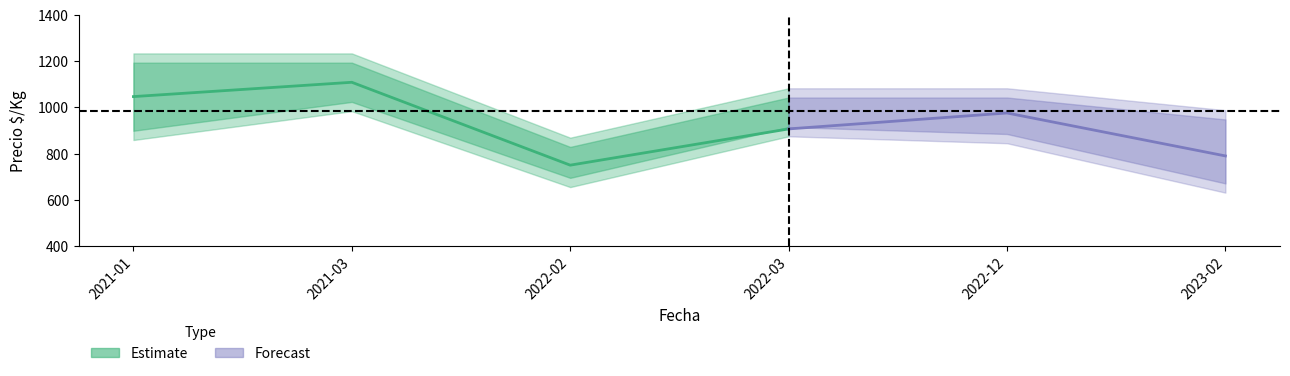

How many lines are shown in the chart?

3